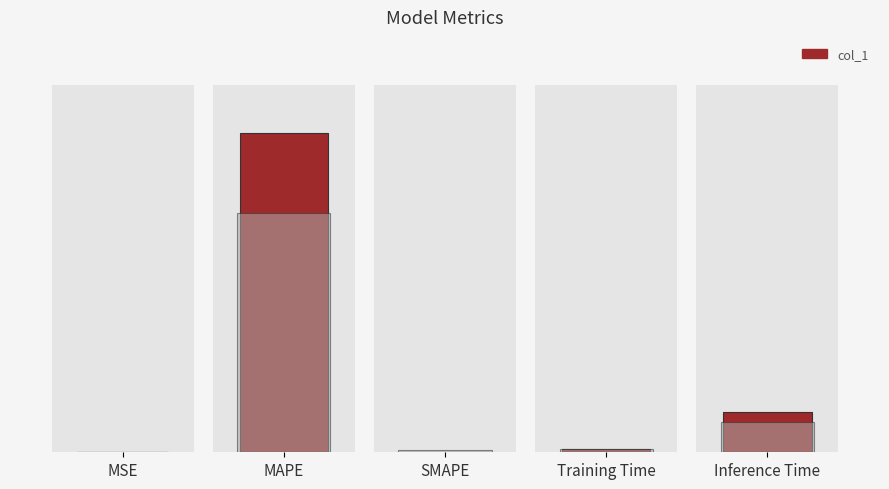

The chart shows a value of 0.0 at SMAPE. True or false?

True